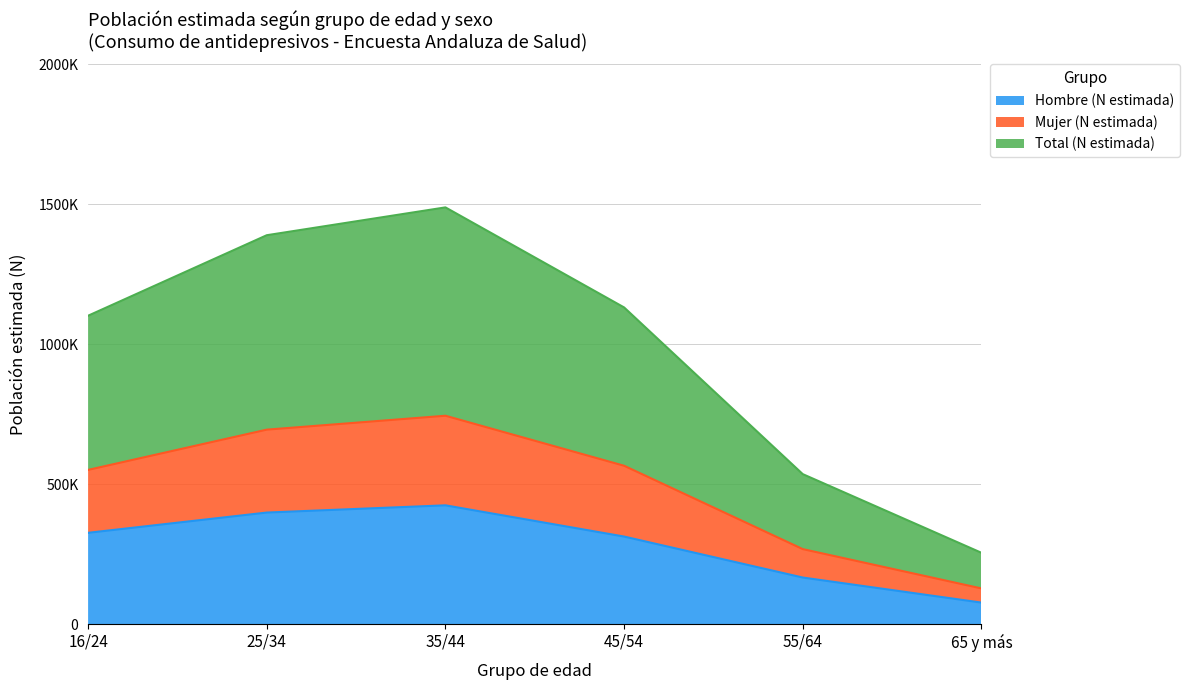

What position from the left is 45/54?

4